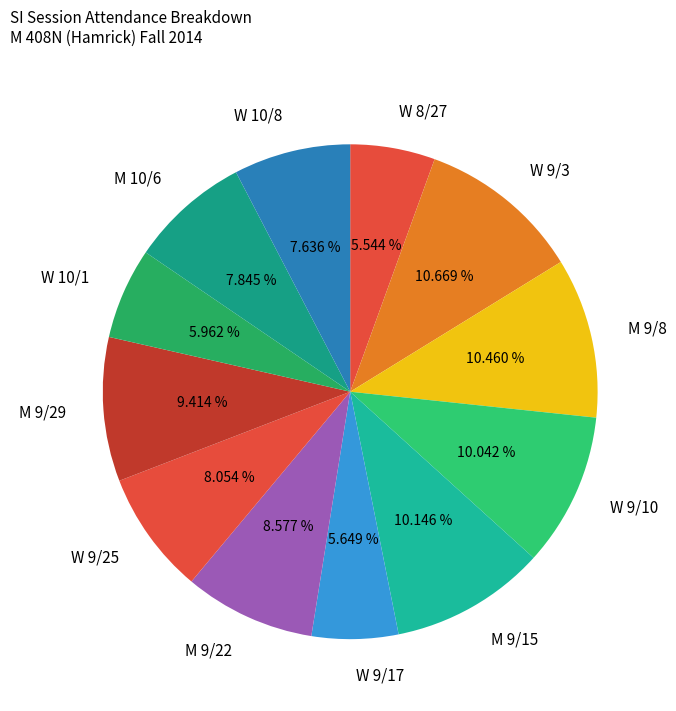

To the nearest percent, what is the difference between the M 9/29 and W 9/25 slice percentages?

1%